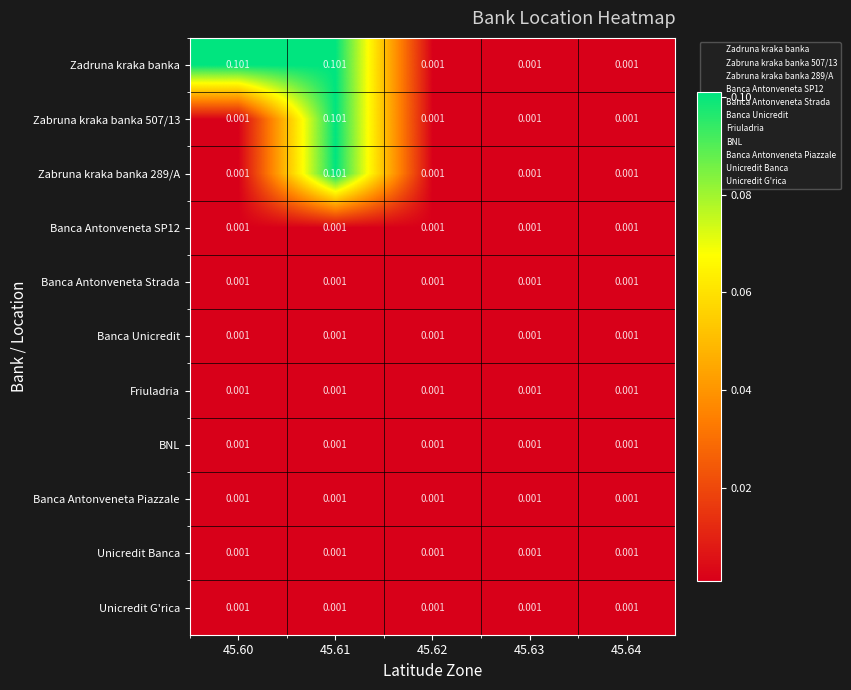

Which series has the largest total across all categories?

Zadruna kraka banka